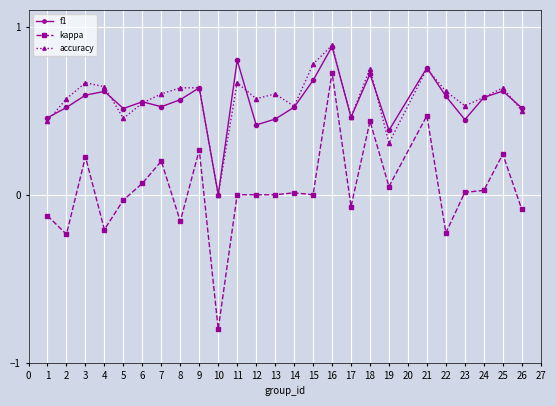

Which series has the widest spread of values?

kappa